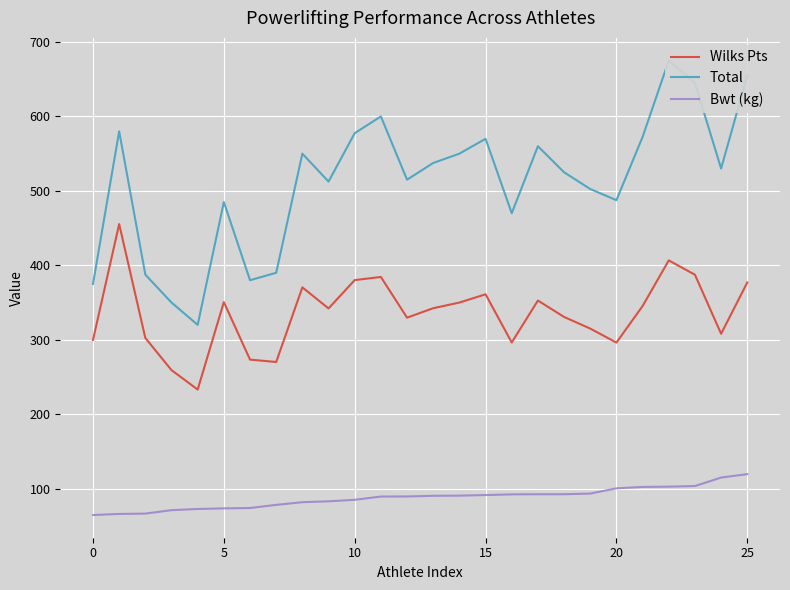

What is the difference between the second highest and second lowest values in the Wilks Pts series?

147.4